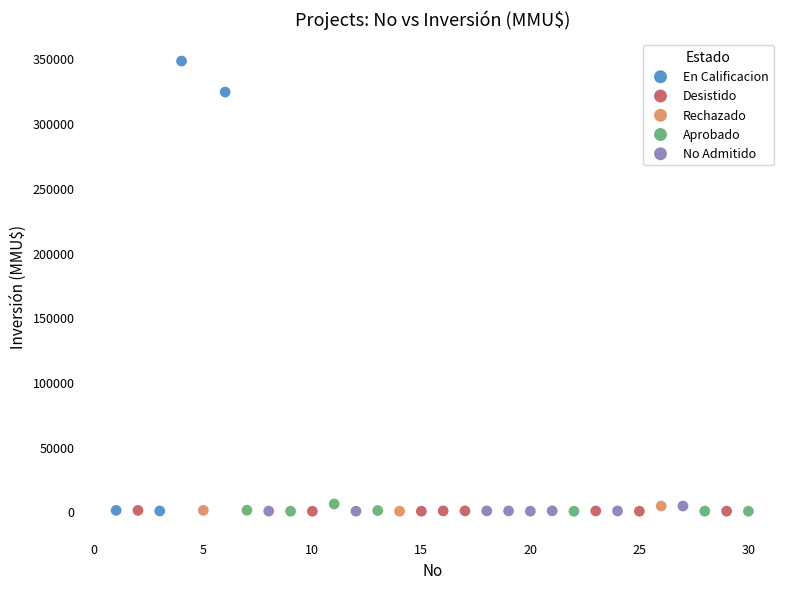

Which series reaches the maximum Y coordinate?

En Calificacion